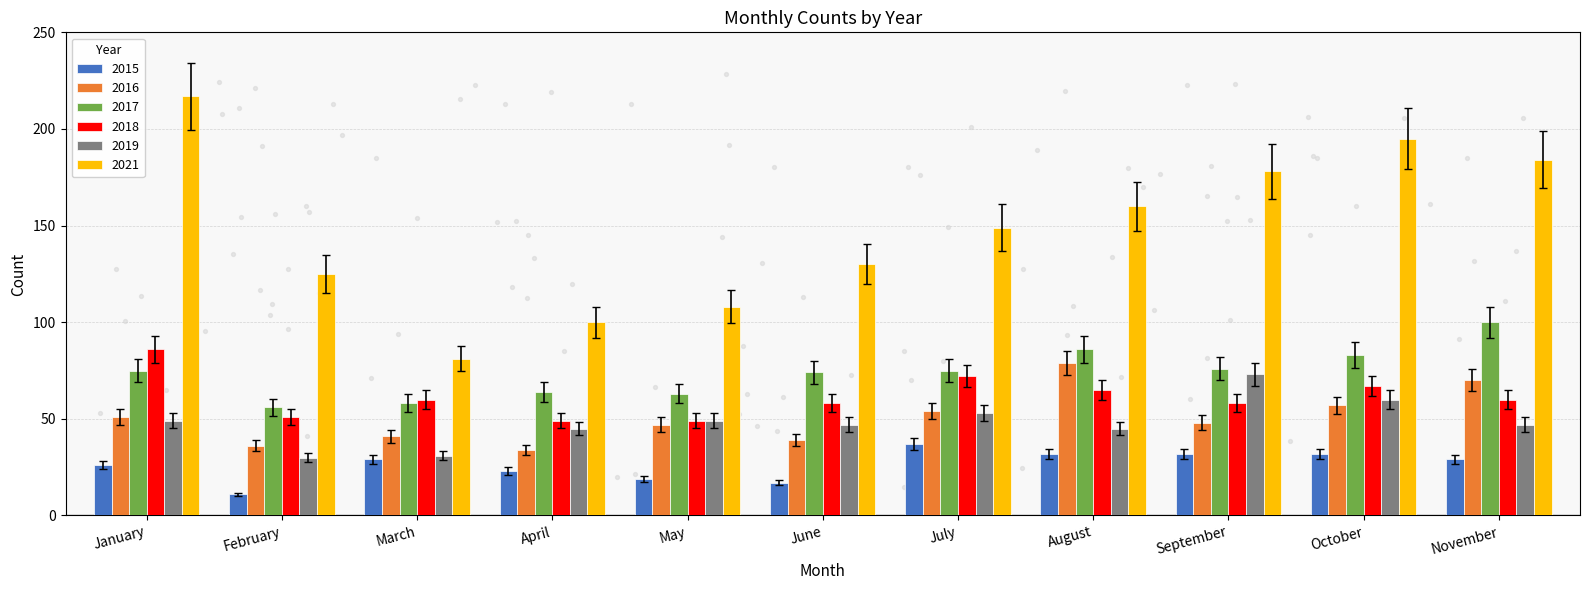

What is the total value across all series at January?

506.6